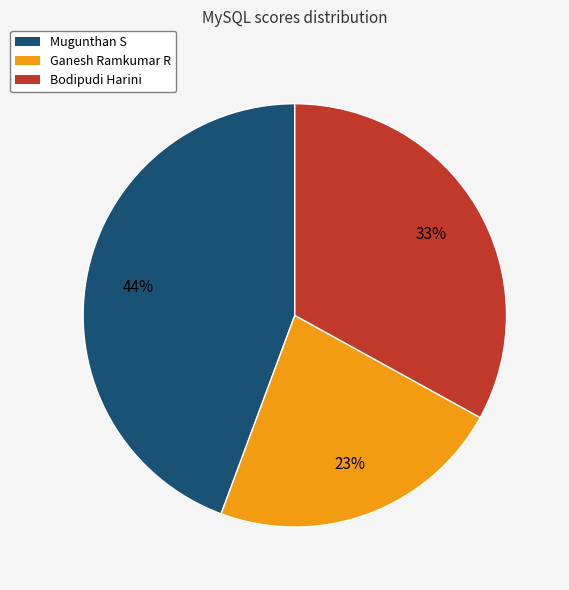

Is there any slice that represents more than half of the pie?

No